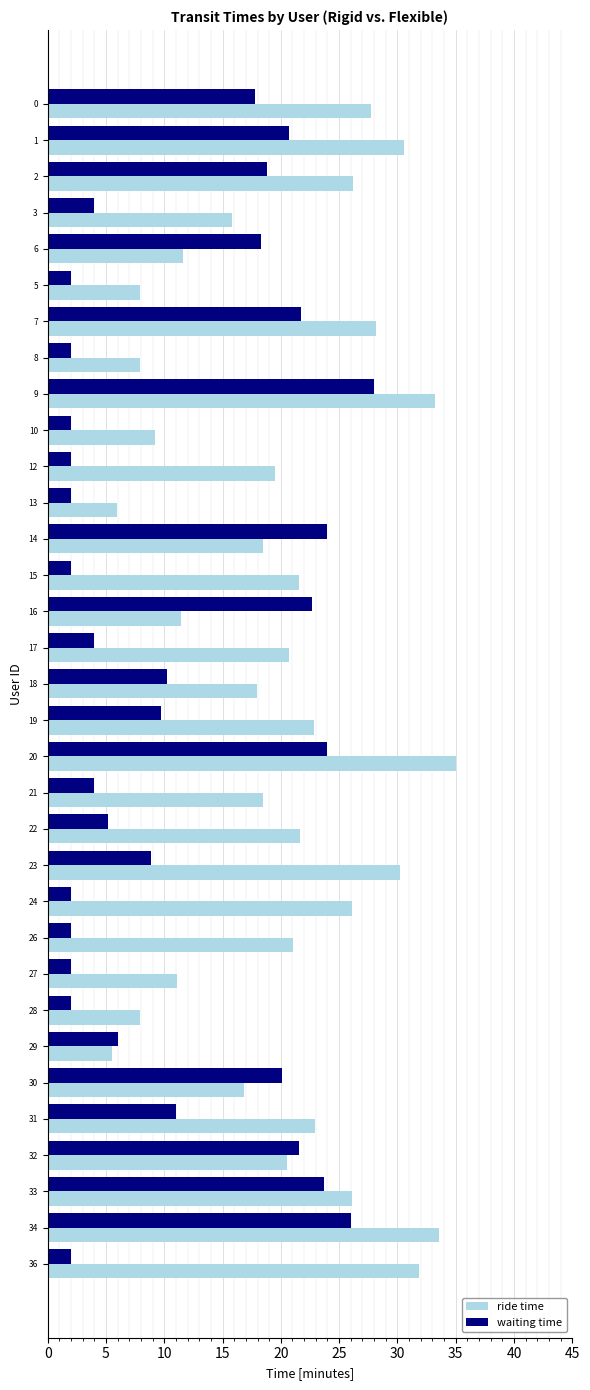

What is the difference between the highest and lowest values at 3?

11.8